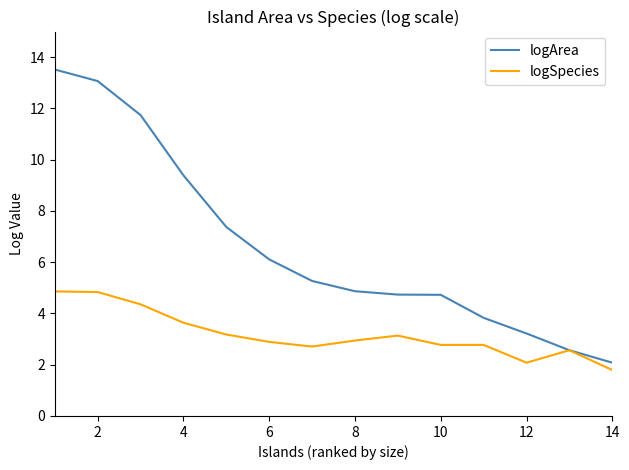

Which series has the largest total across all categories?

logArea